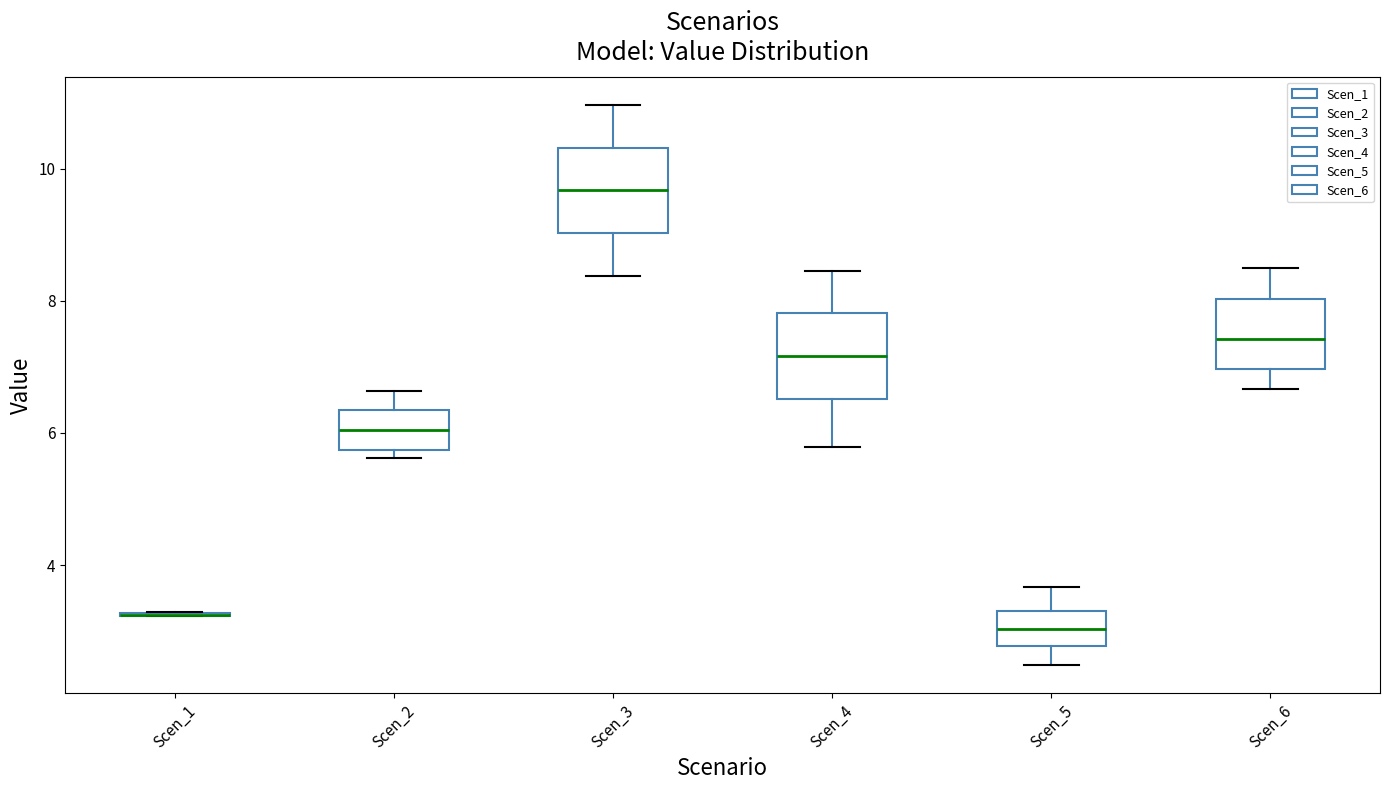

Where is the upper edge of the box for Scen_2 on the y-axis? The values are not printed on the chart, so give them approximately, as read against the axis.

6.4